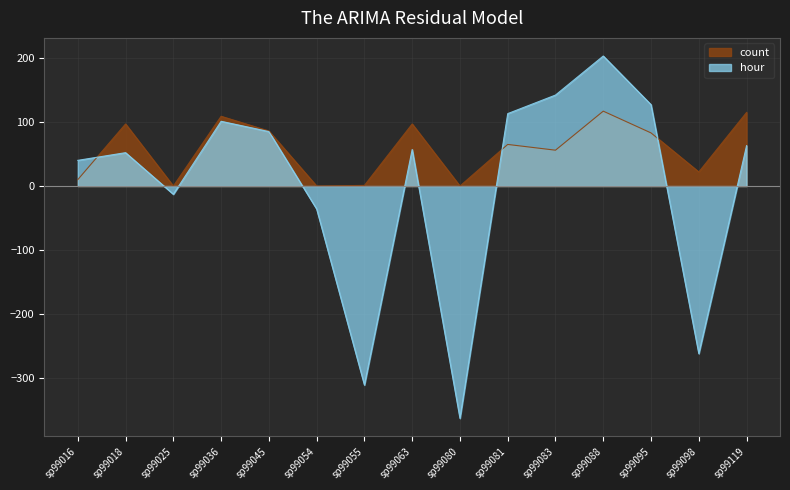

How many intersections are there between count and hour?

3